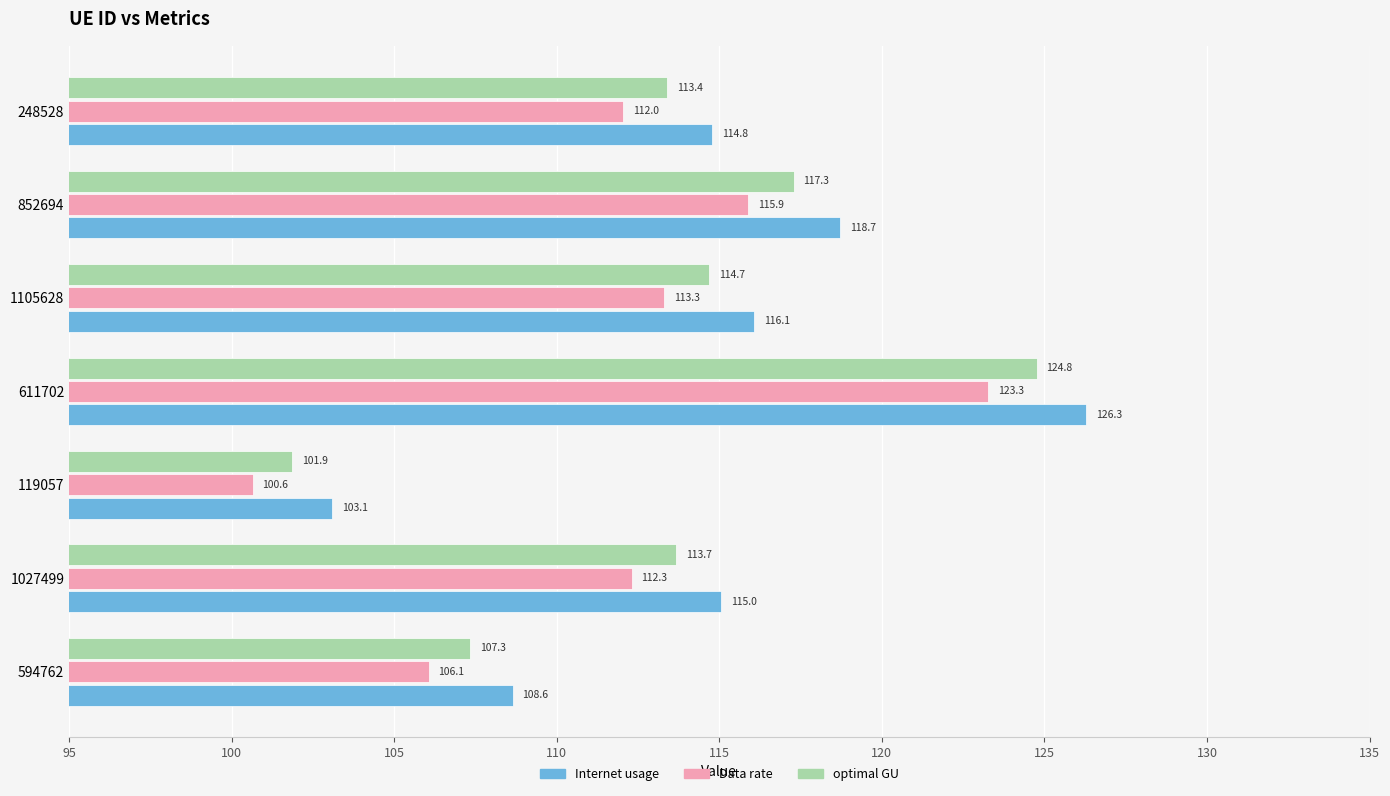

What is the average value of the Internet usage series?

114.7